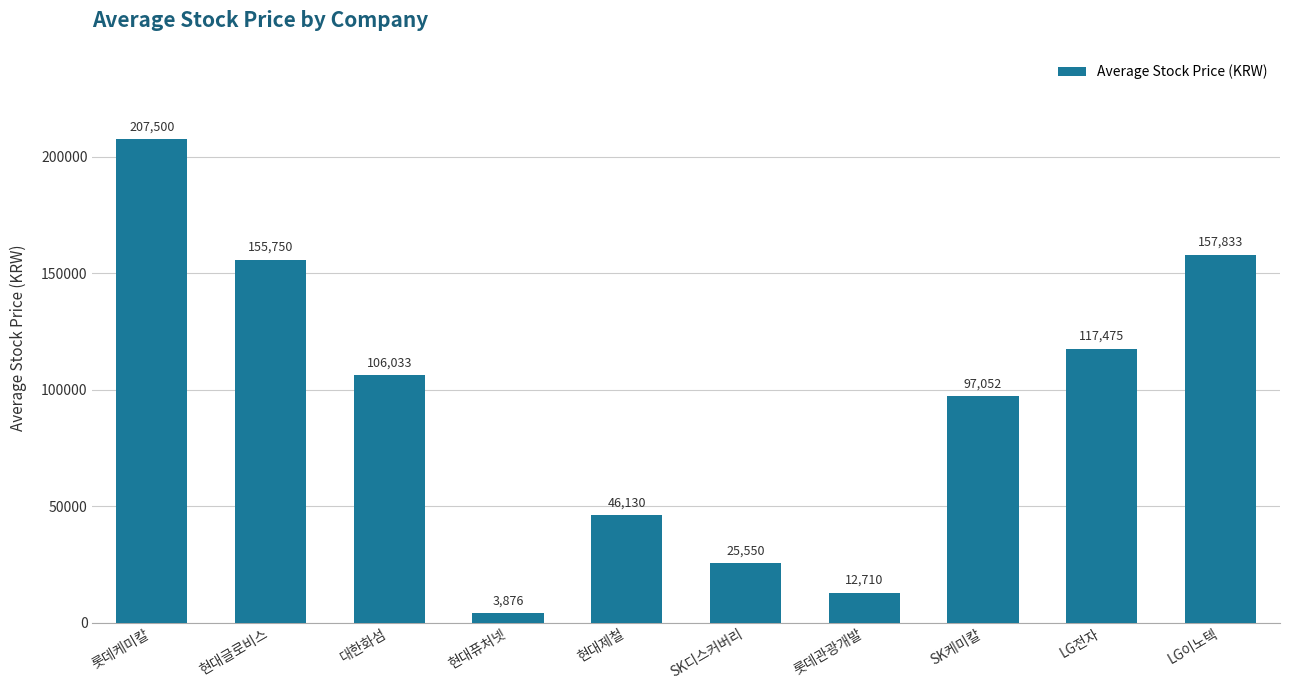

The chart shows a value of 25550 at SK디스커버리. True or false?

True